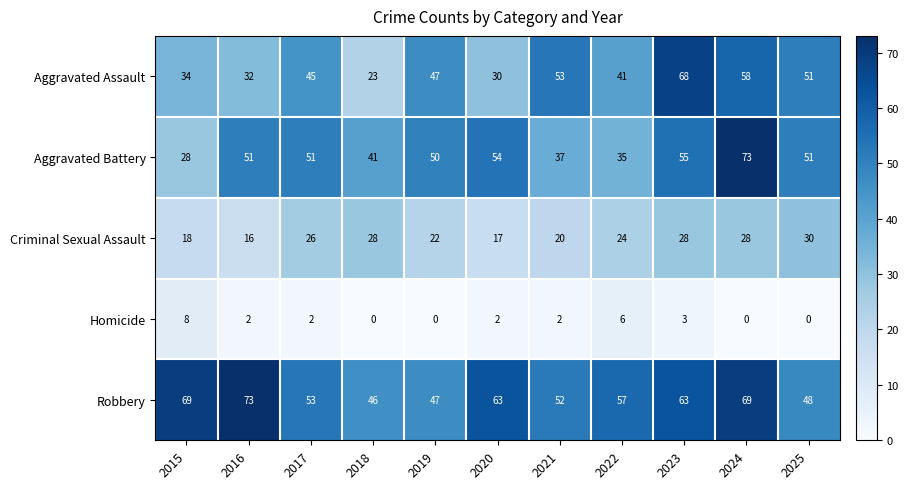

What is the maximum value shown in the chart?

73